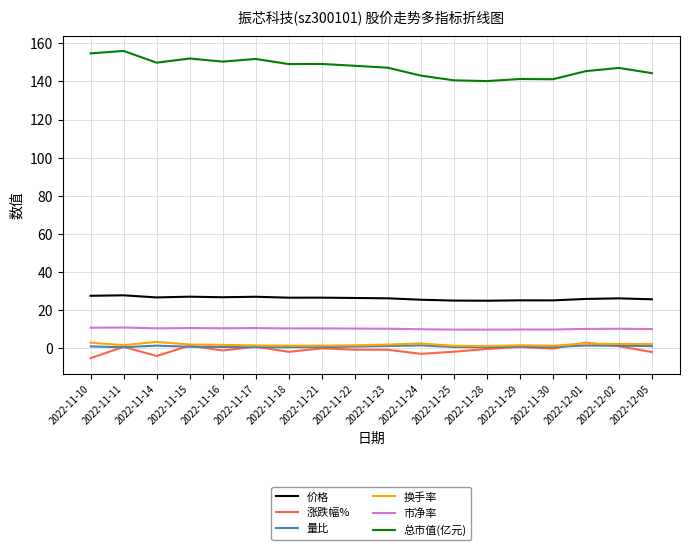

The 市净率 series shows 10.6 at 2022-11-16. True or false?

True